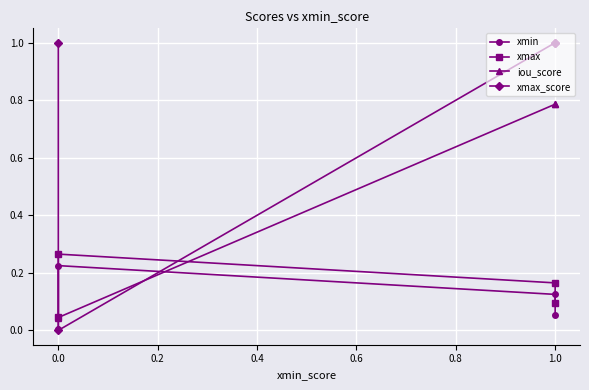

True or false: xmin has more than 0 interior local peaks.

True